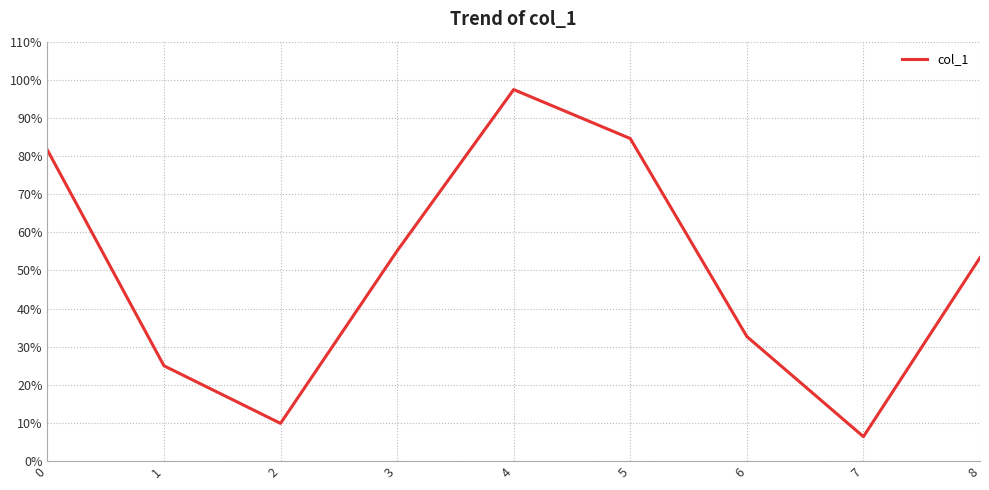

At which label is the value closest to 0?

7